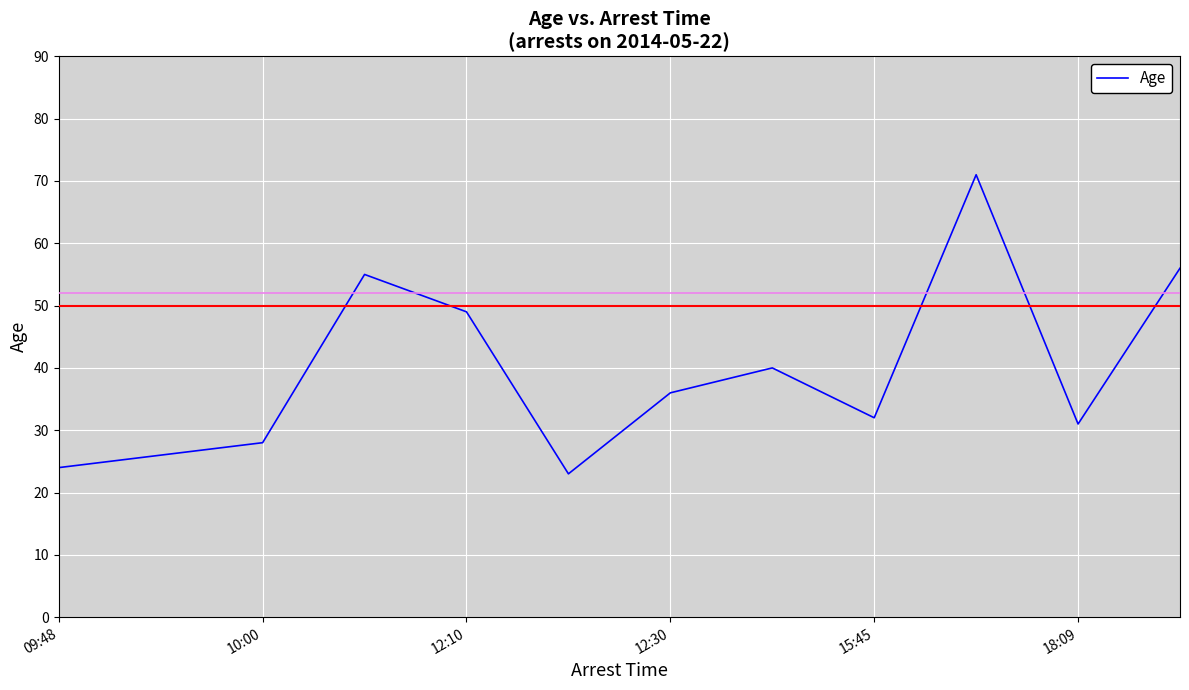

What is the difference between the maximum and minimum values?

48